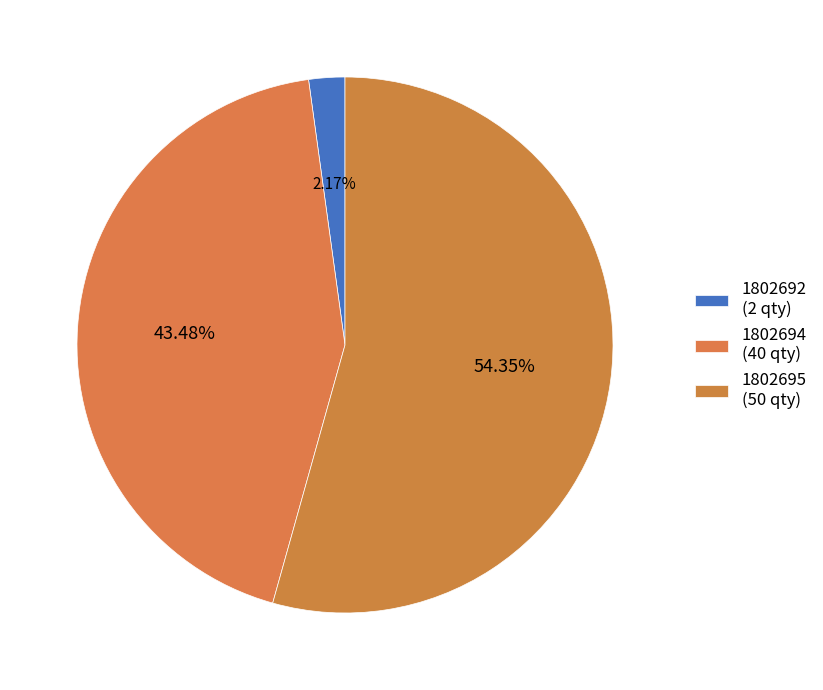

To the nearest percent, what is the average slice percentage?

33%